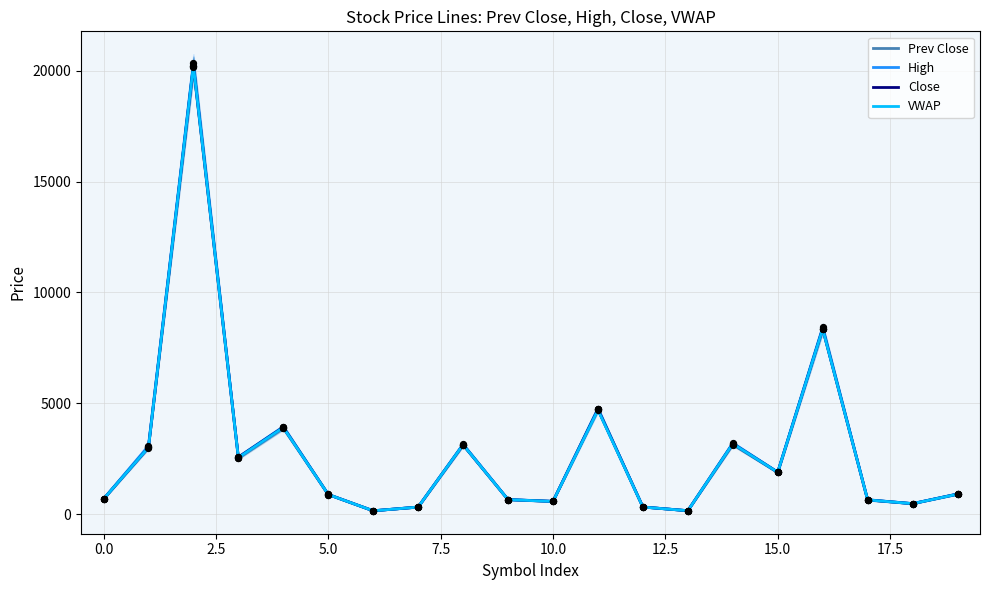

Which series has the largest Y range (max minus min)?

High